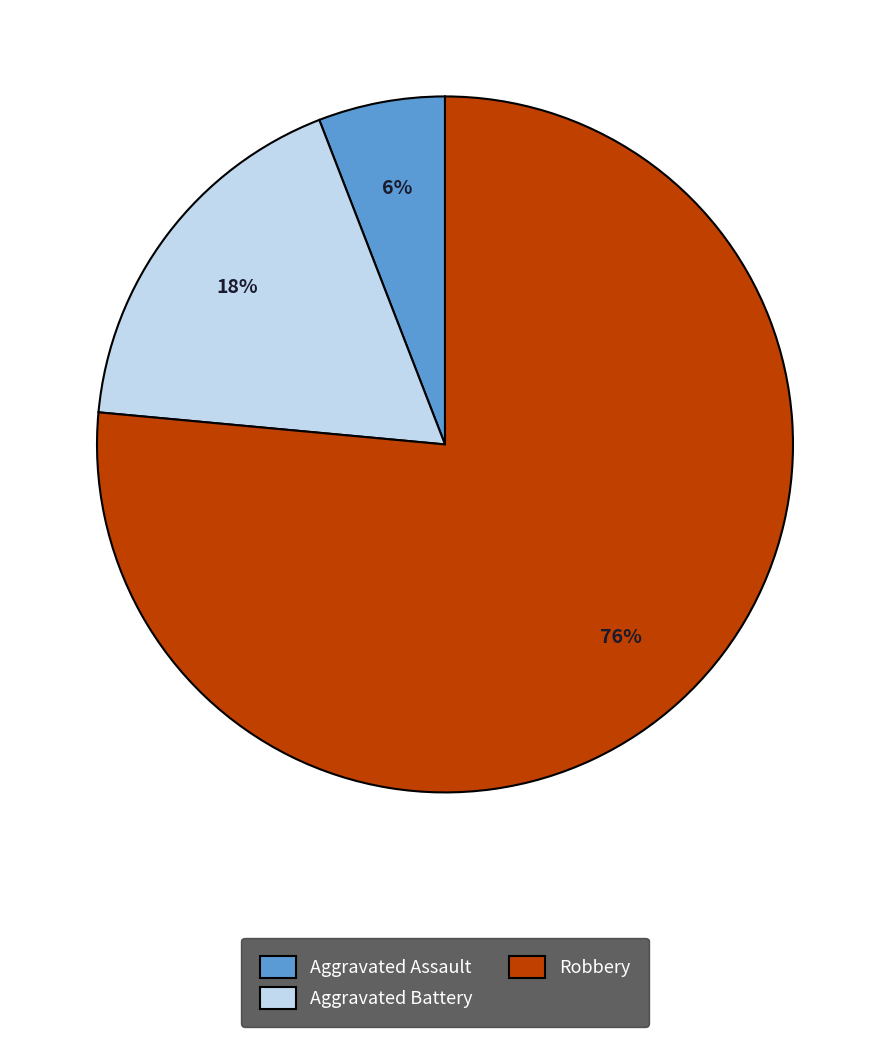

Count the number of slices in the pie.

3